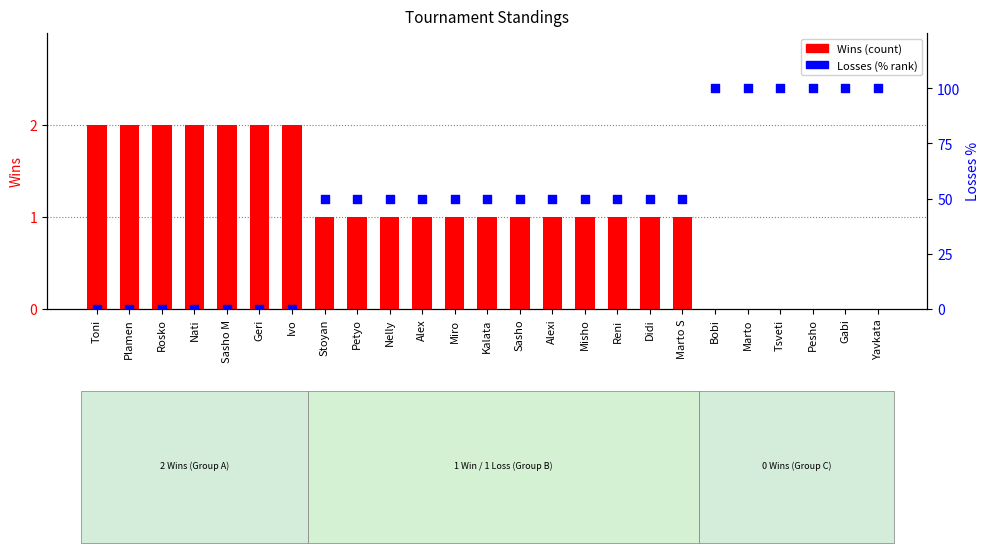

At which category is the sum across all series the highest?

Bobi